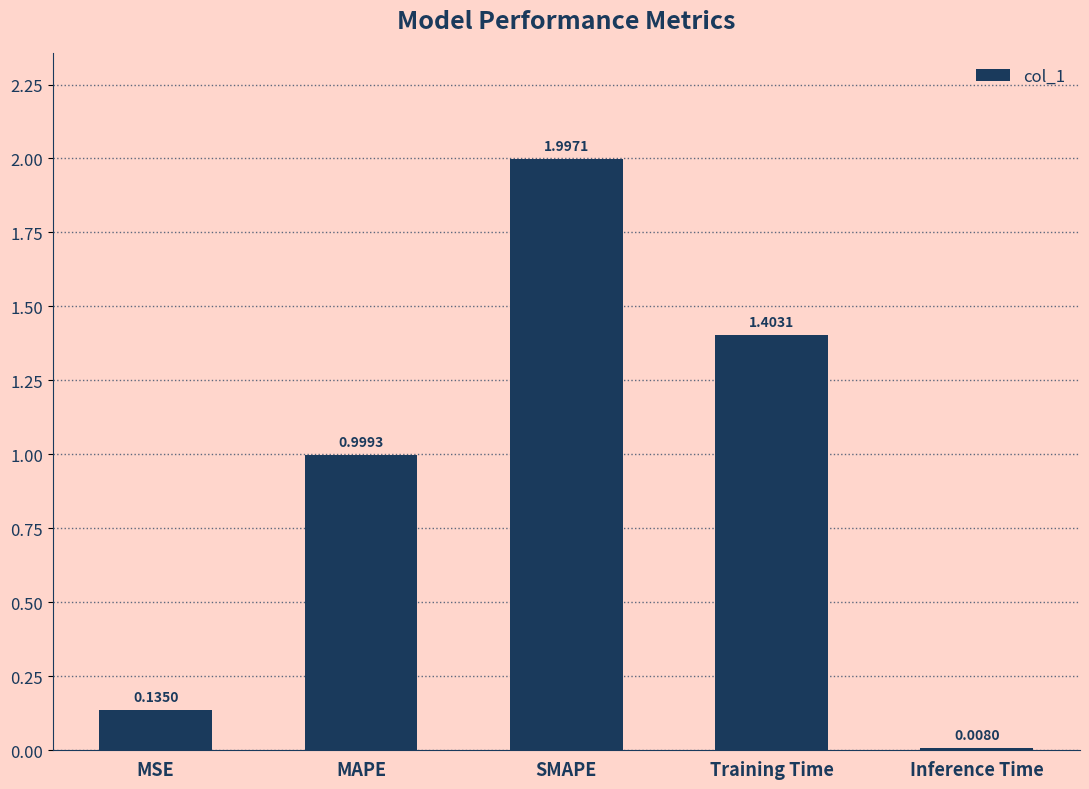

What is the change in value from MSE to SMAPE?

+1.9